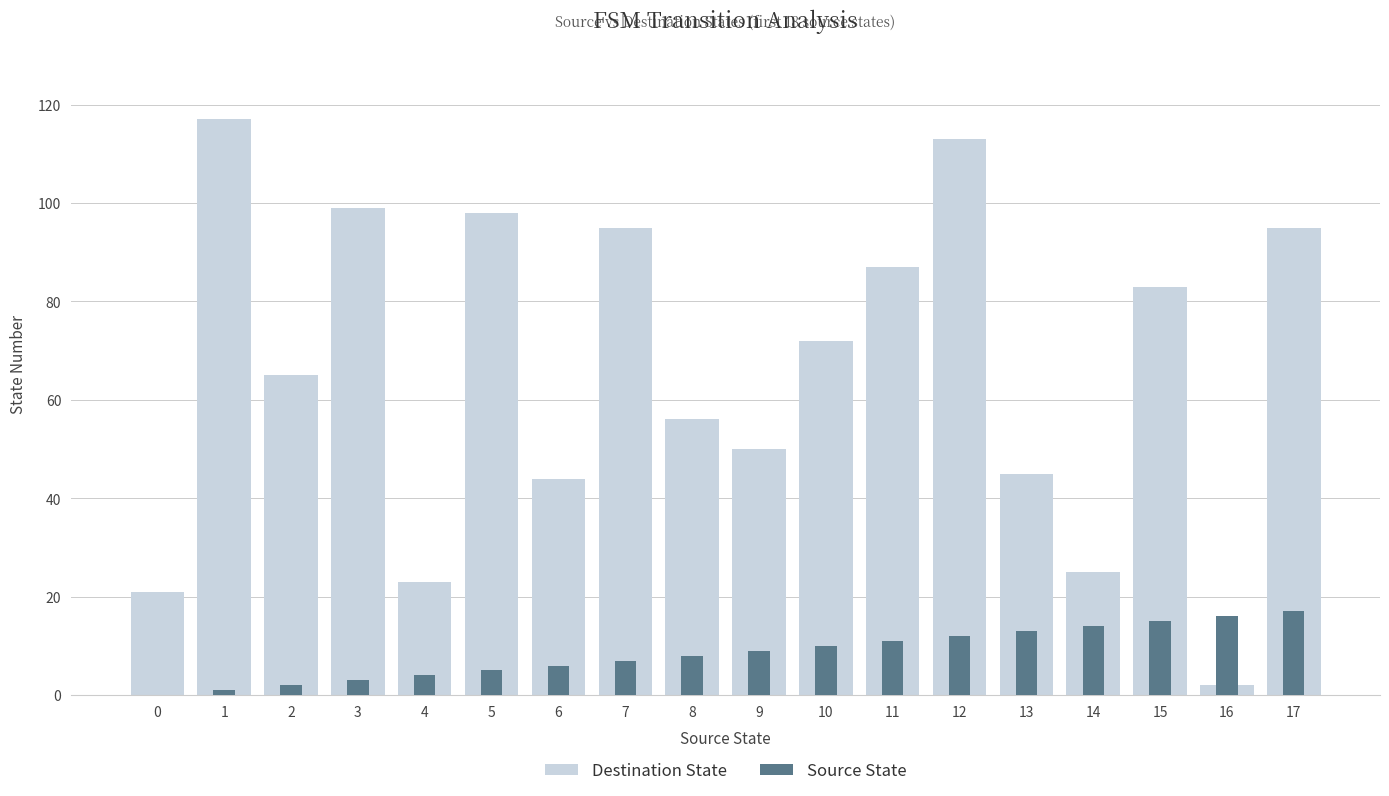

What is the average value of the Source State series?

8